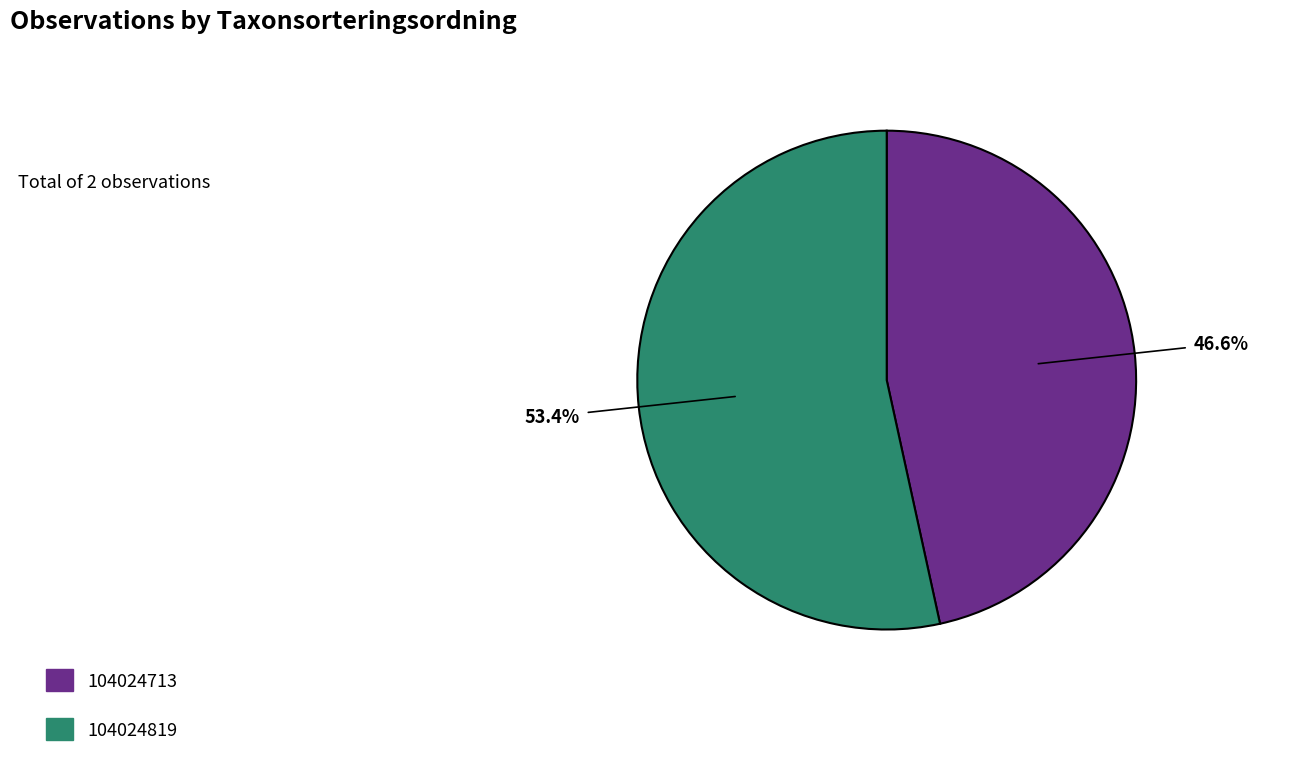

Does 104024713 account for over 50% of the chart?

No